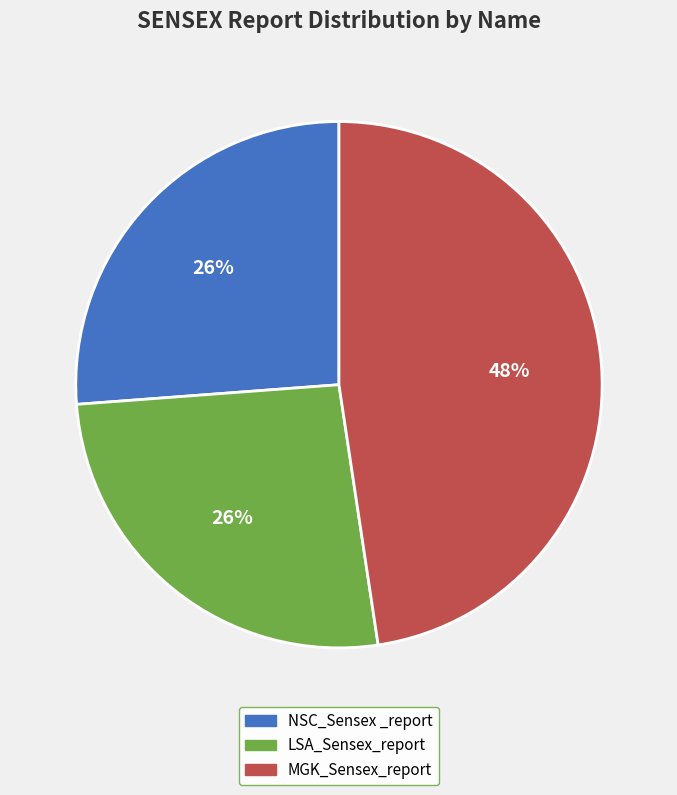

To the nearest percent, what portion does MGK_Sensex_report represent?

48%